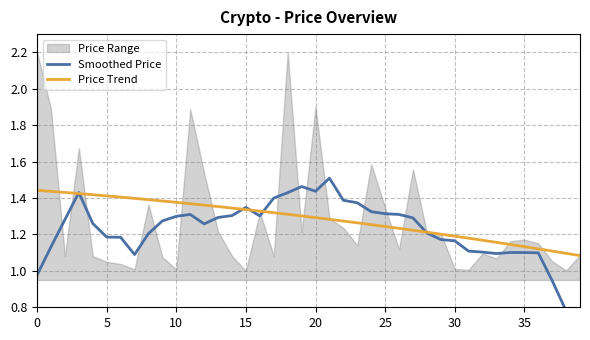

At which label does Smoothed Price reach its peak?

21